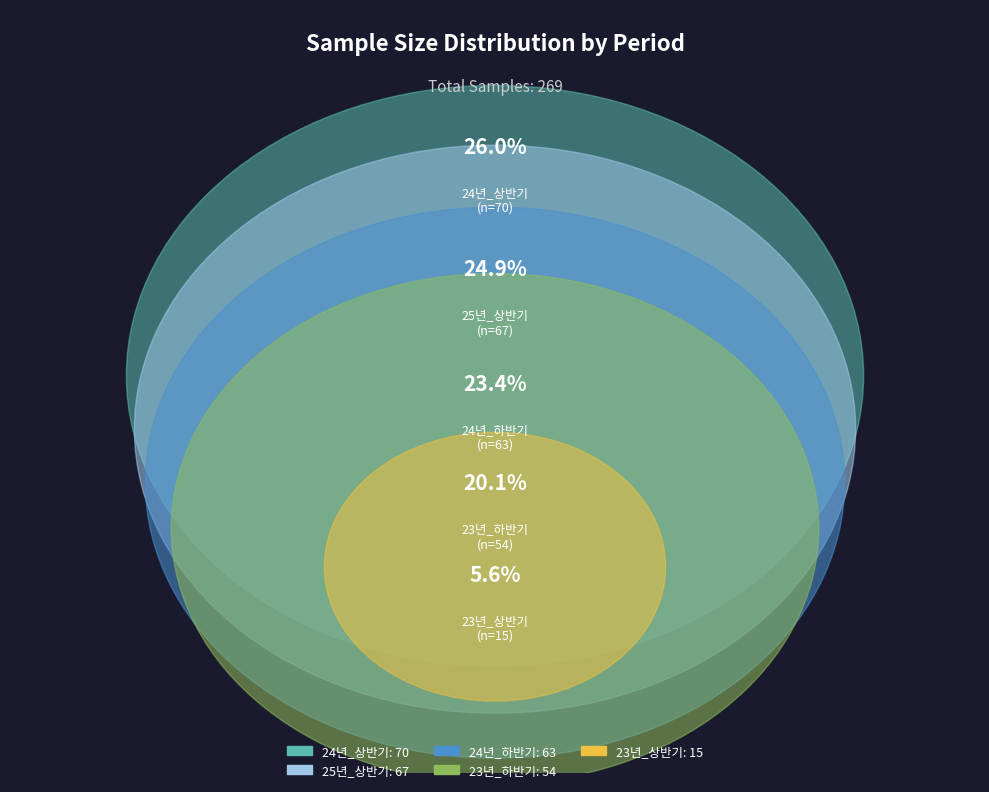

How many segments does this pie chart have?

5